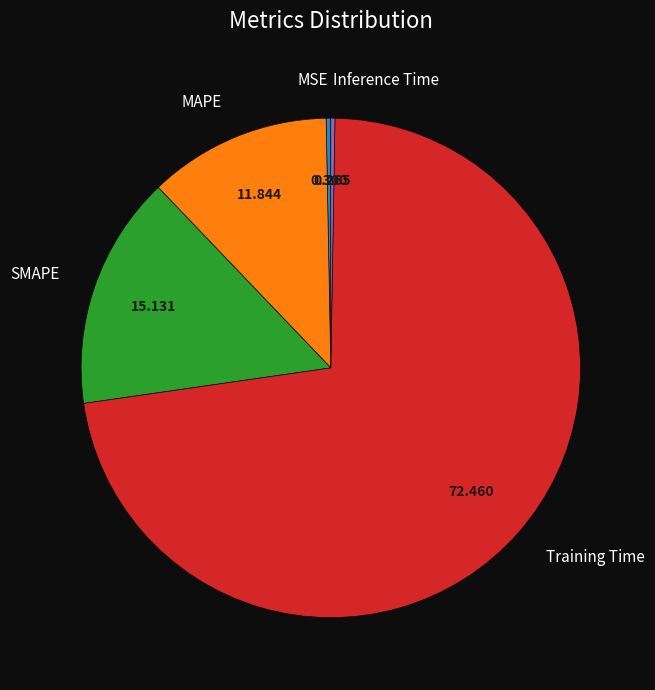

Which slice represents more than half of the pie?

Training Time